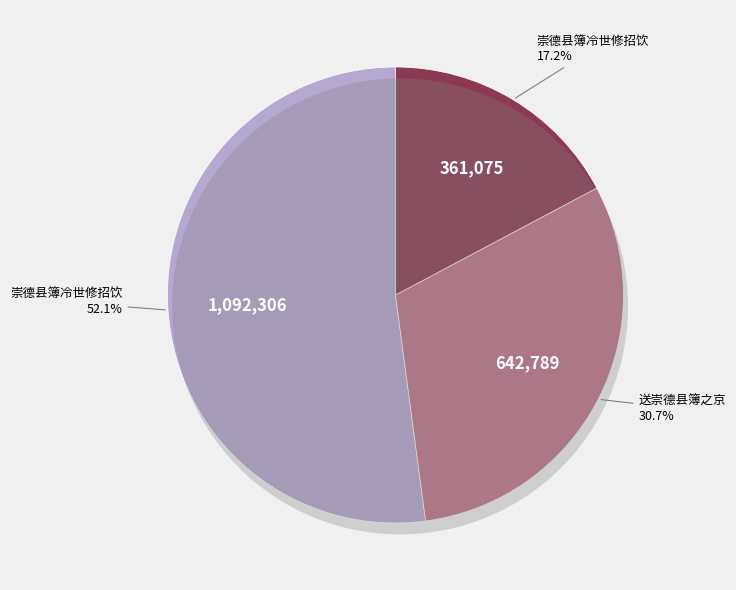

Count the number of slices in the pie.

3